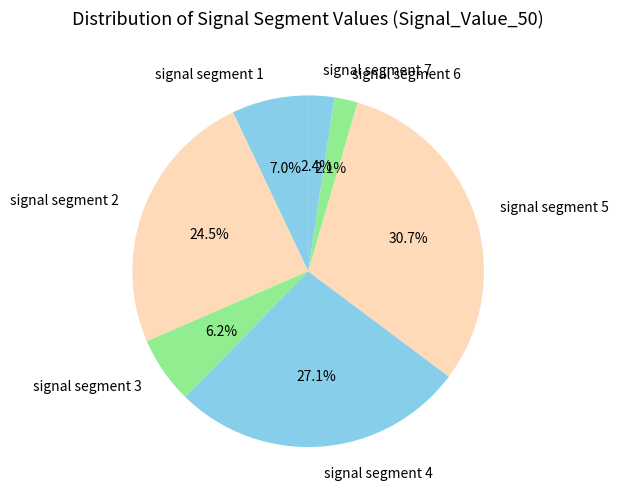

How many segments does this pie chart have?

7